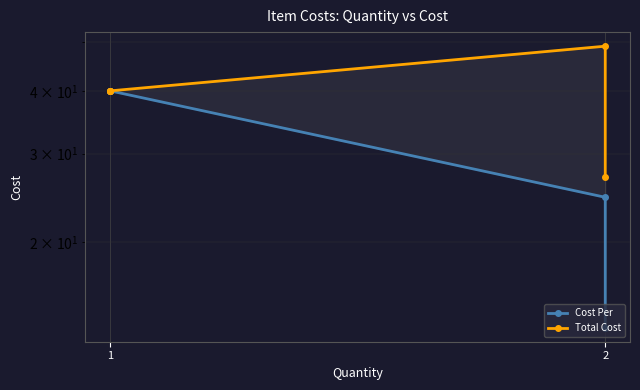

How many interior local peaks does the Total Cost series have?

1